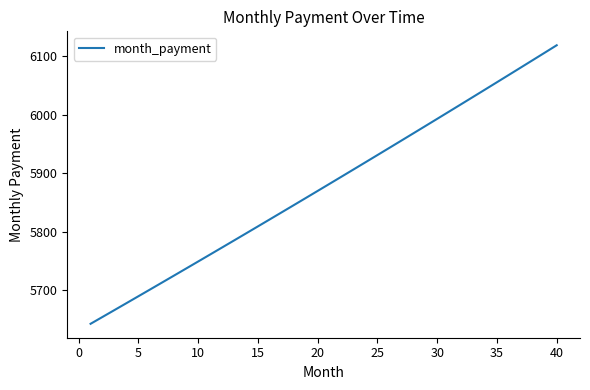

Count the number of data series in this chart.

1